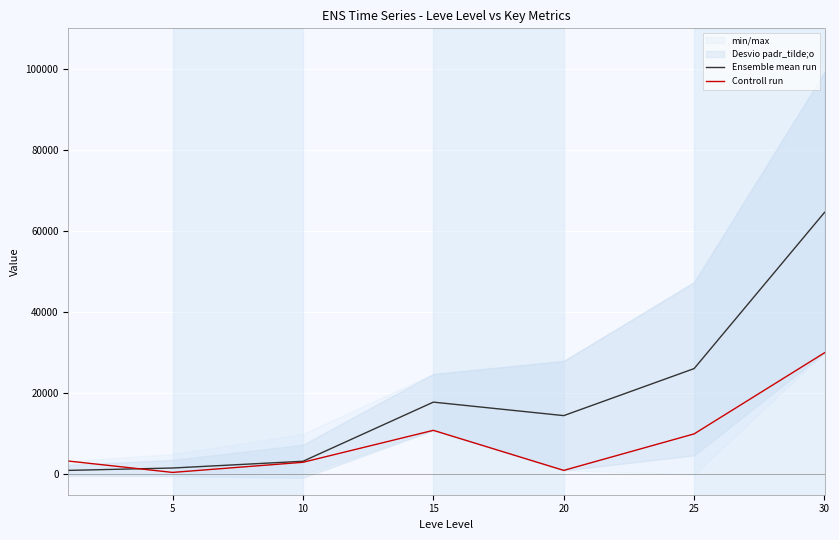

True or false: Controll run and Ensemble mean run intersect in this chart.

True